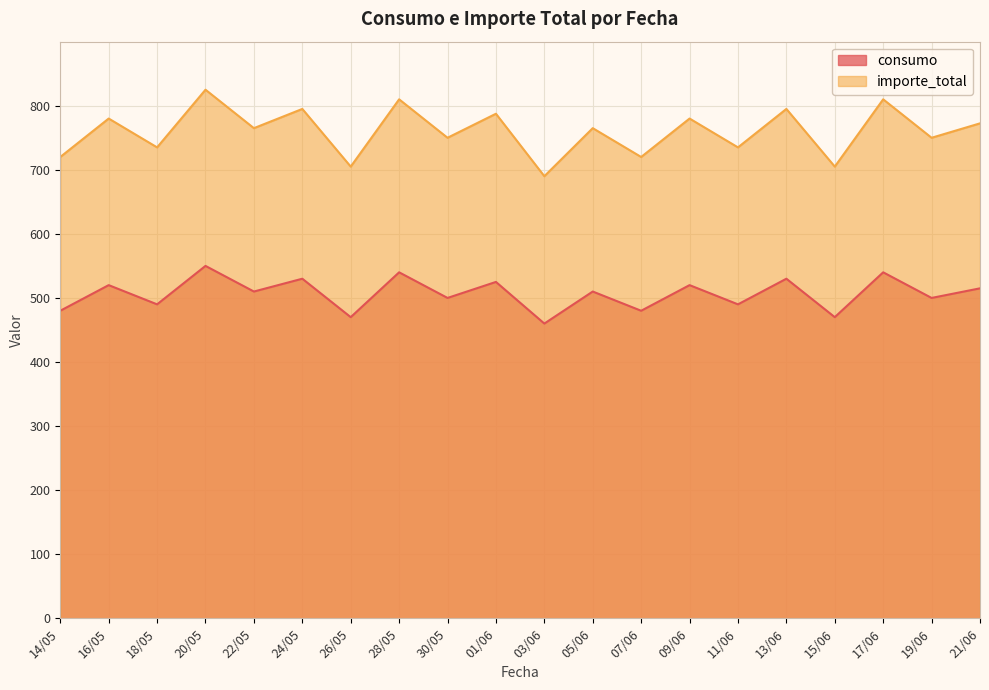

What is the total value across all series at 13/06?

1325.0